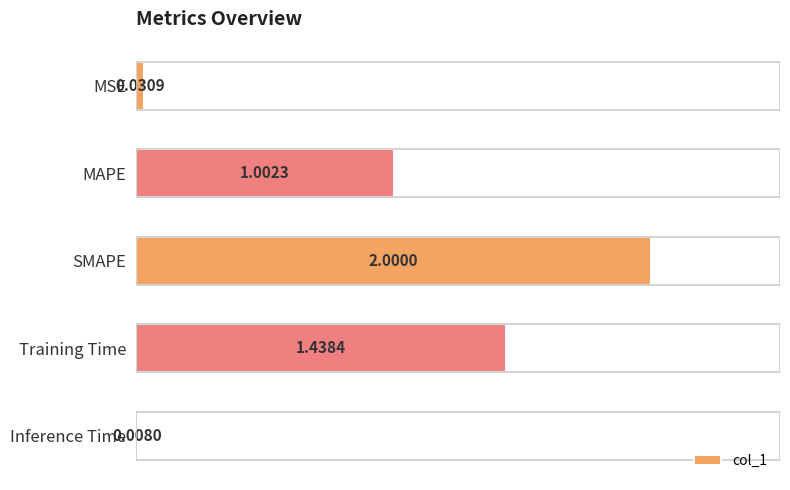

Where is the data nearest to the value 1?

MAPE